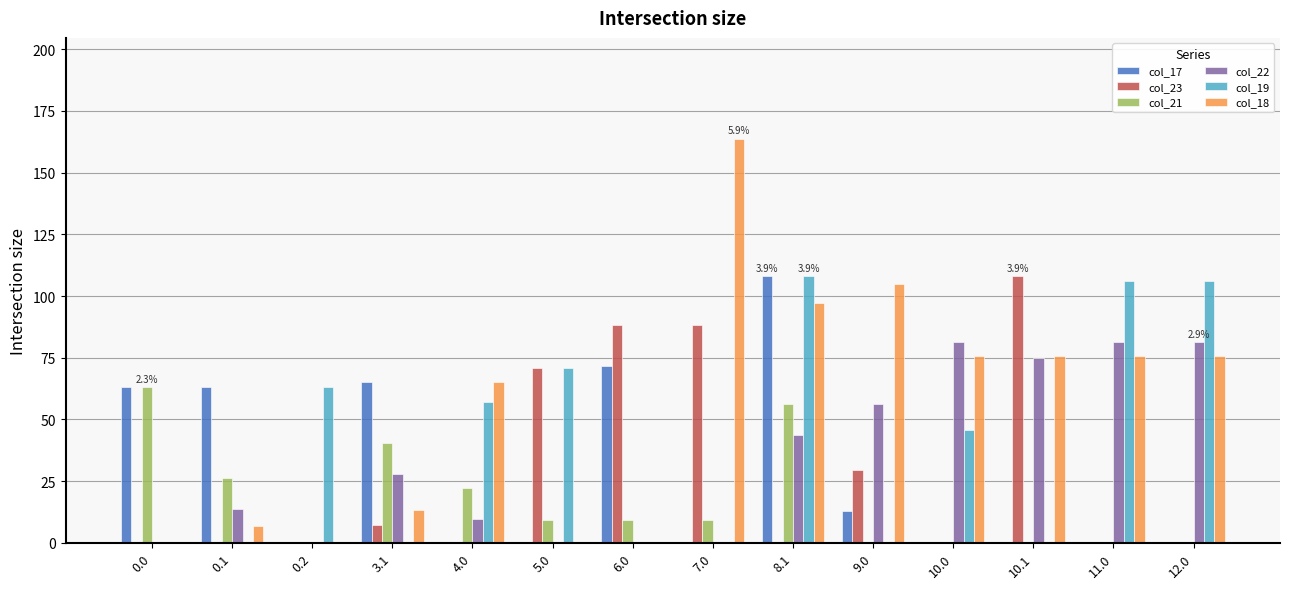

The col_18 series shows 23.4 at 8.1. True or false?

False